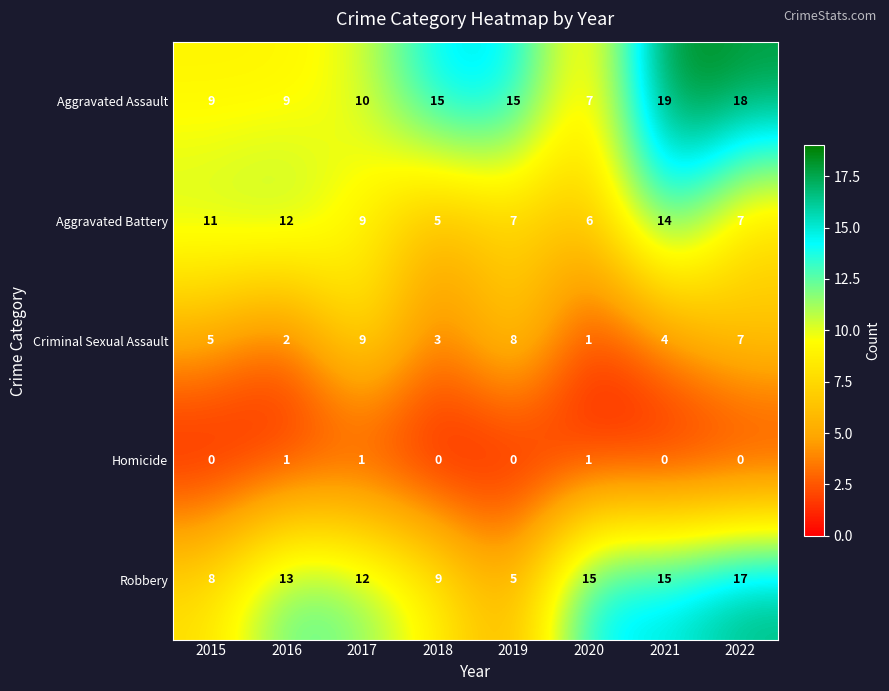

Which series has the largest total across all categories?

Aggravated Assault